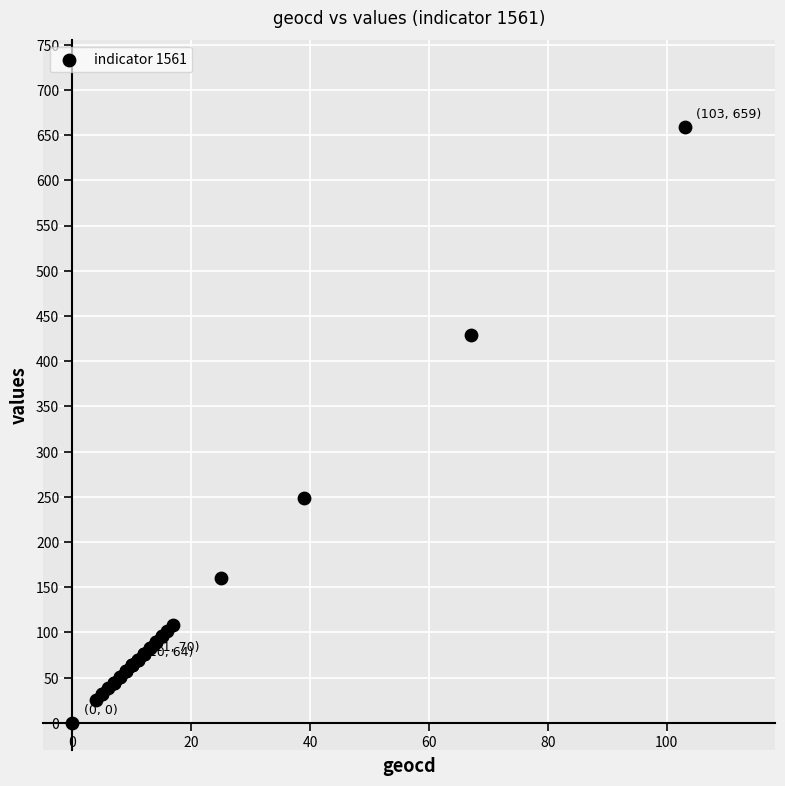

What Y value in the scatter plot is closest to 329?

249